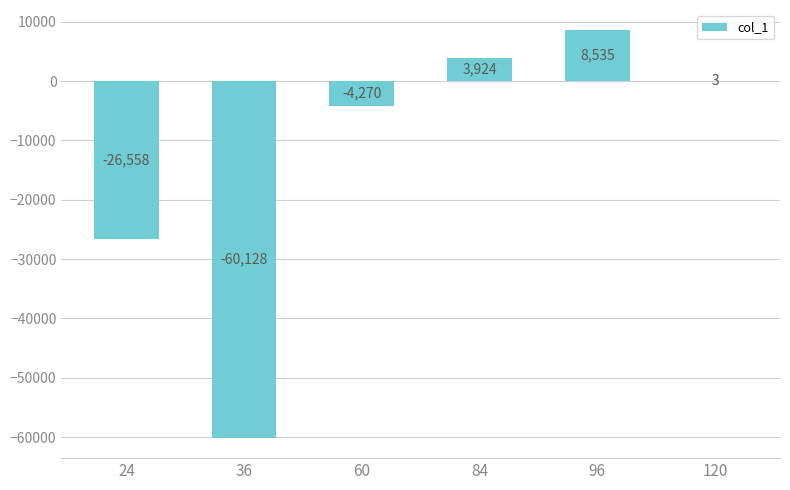

Approximately how many times larger is the value at 96 compared to 120?

2945.7